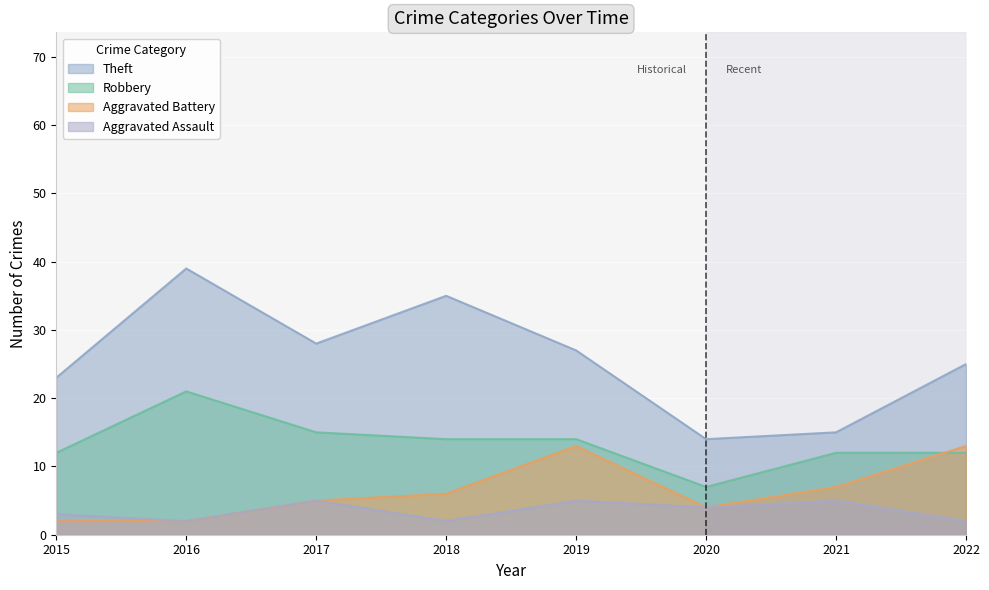

True or false: Aggravated Assault and Robbery cross at least once.

False